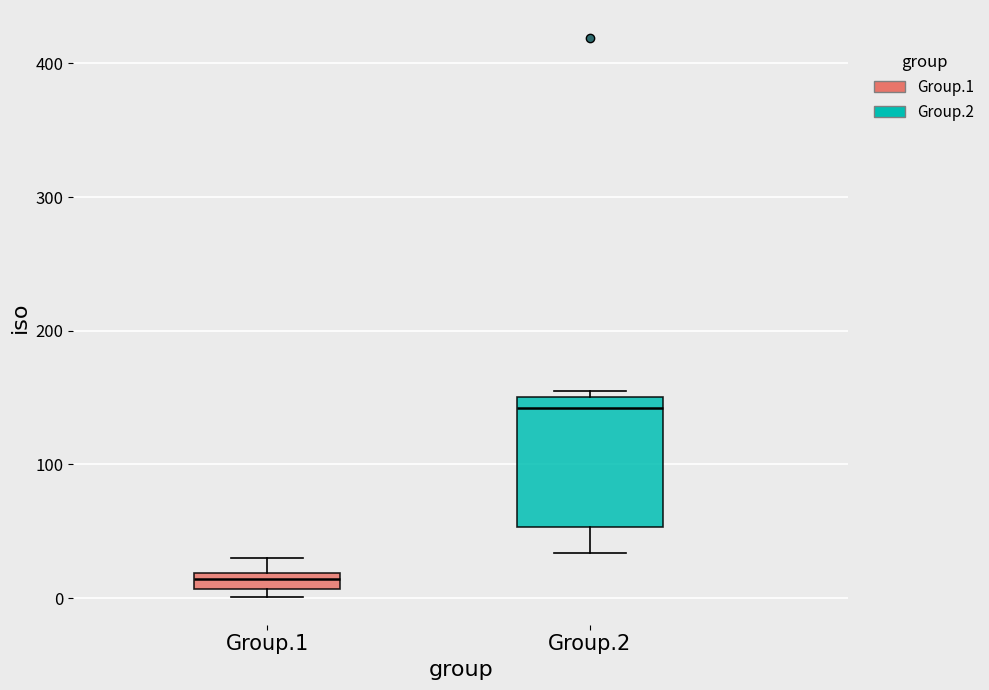

Which box's median line is the lowest?

Group.1